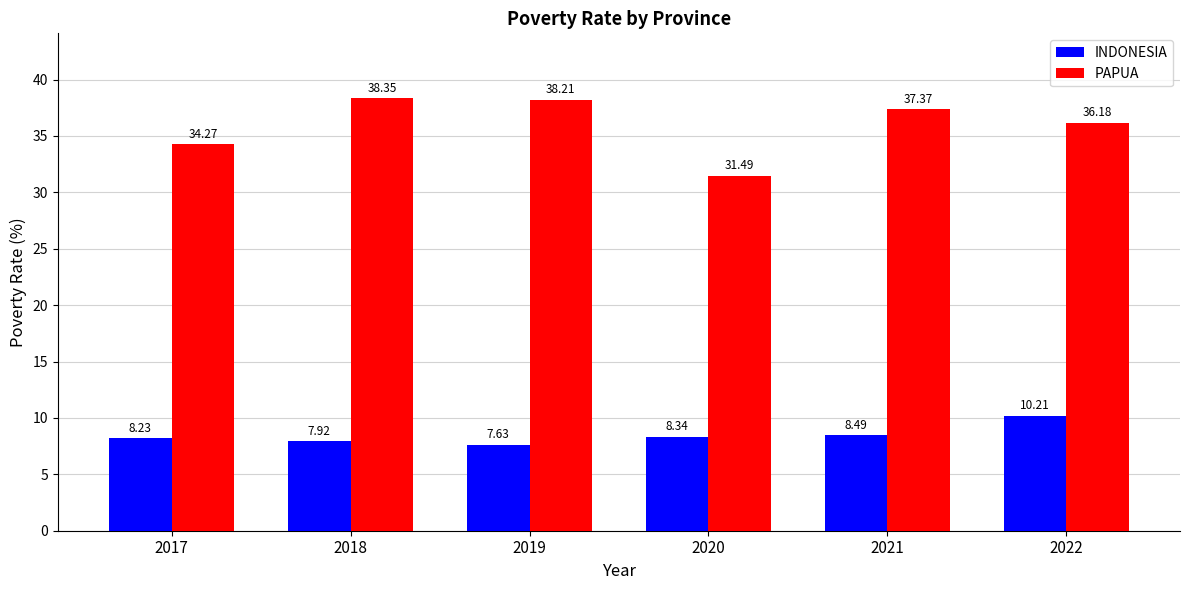

Reading right to left, what are all the values shown in this chart?

INDONESIA: 2022=10.2	2021=8.5	2020=8.3	2019=7.6	2018=7.9	2017=8.2
PAPUA: 2022=36.2	2021=37.4	2020=31.5	2019=38.2	2018=38.4	2017=34.3